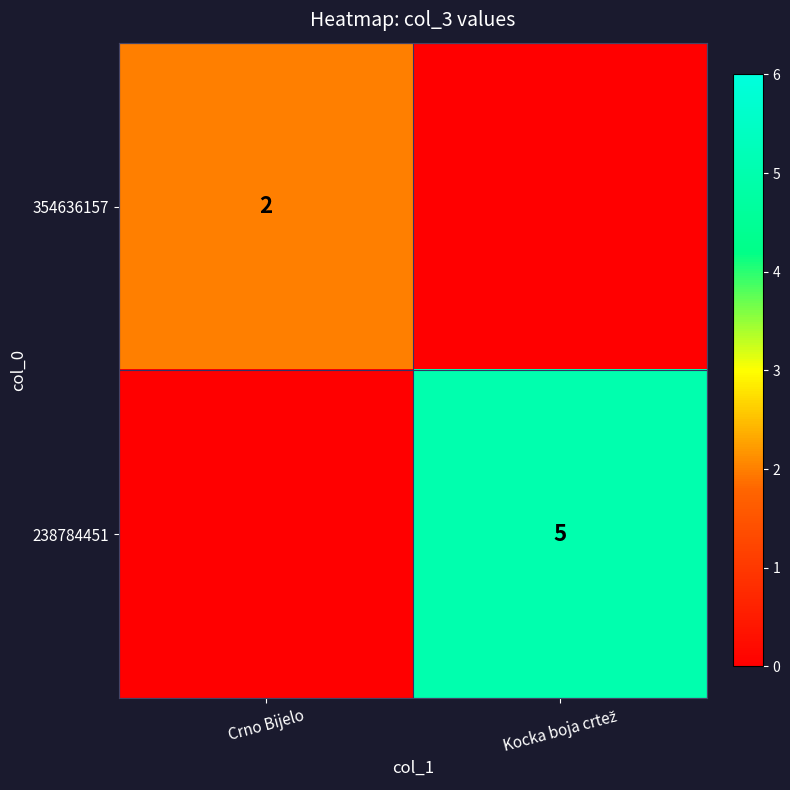

True or false: 354636157 has a value of -1 at Kocka boja crtež.

False